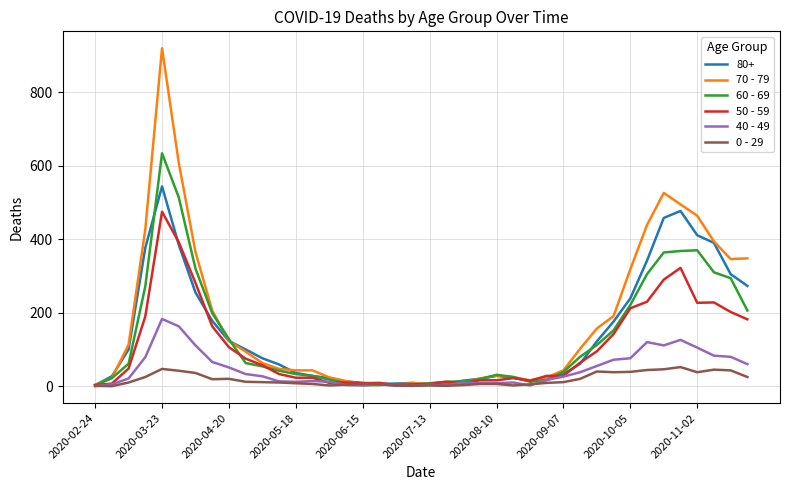

Which series has the largest total across all categories?

70 - 79